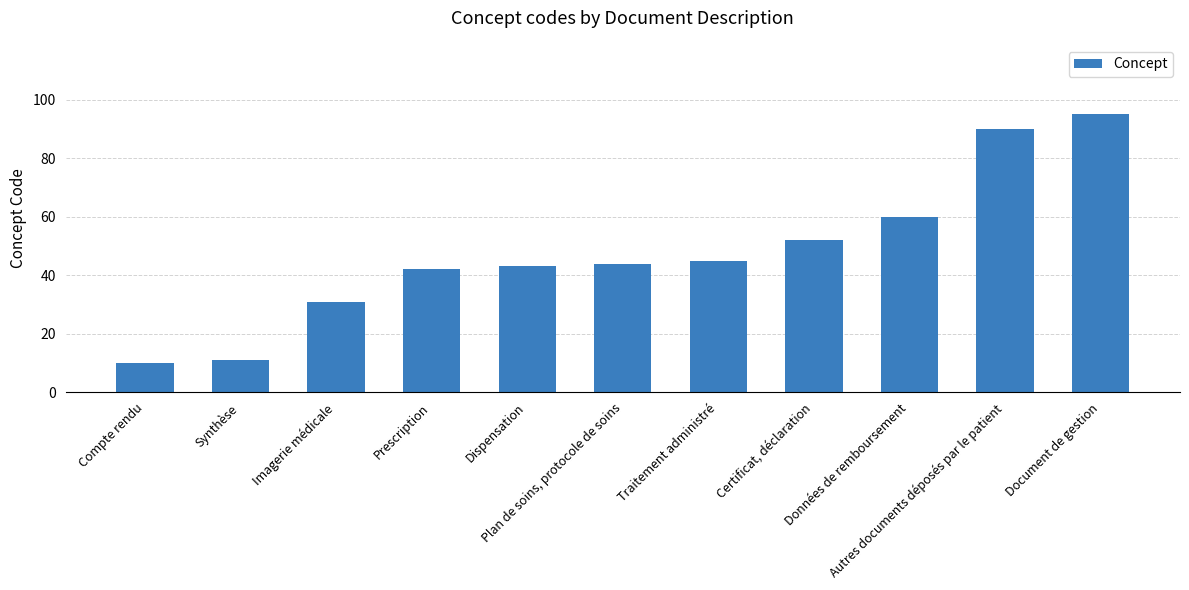

Approximately how many times larger is the value at Données de remboursement compared to Certificat, déclaration?

1.2